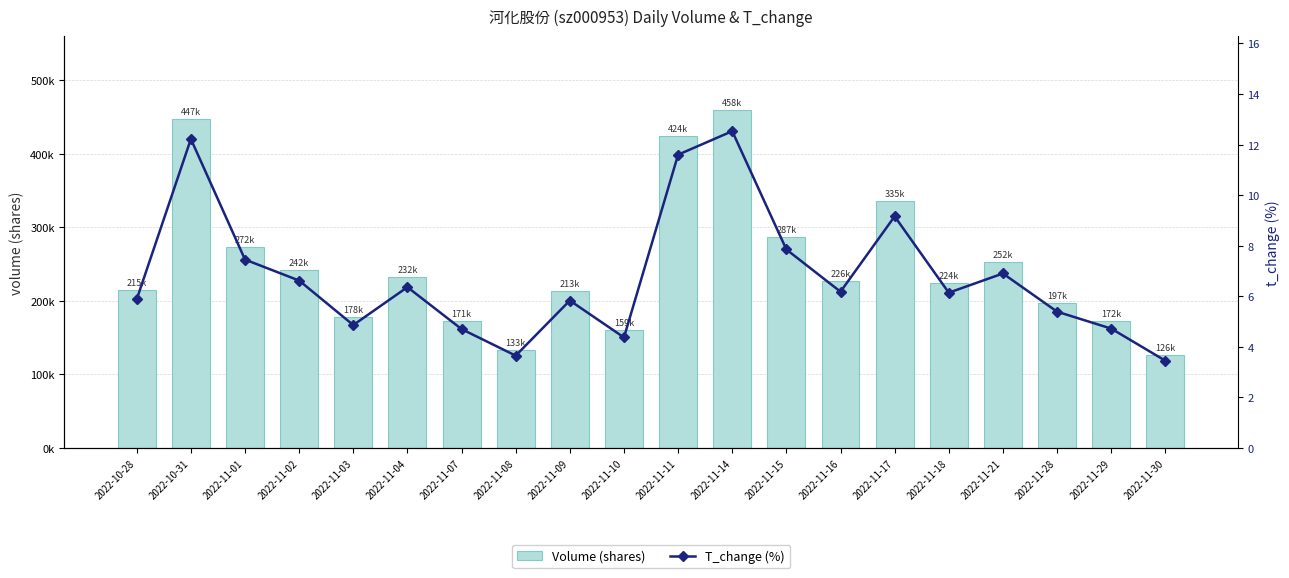

Where is T_change (%) nearest to the value 7?

2022-11-21